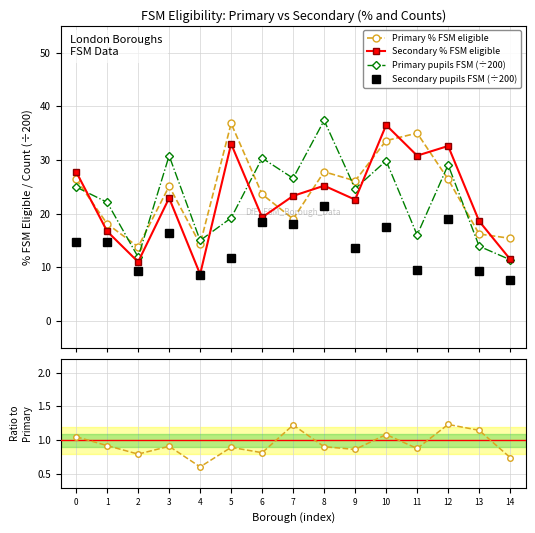

How many data points in Secondary % FSM eligible are less than 22?

6